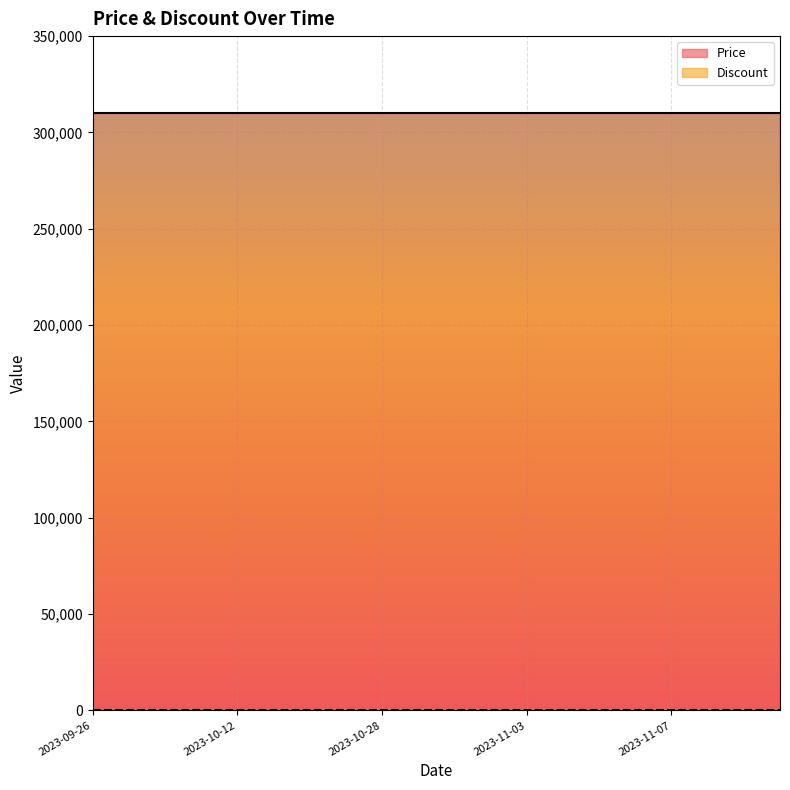

Rank the series at 2023-10-04 from highest to lowest value.

Price, Discount